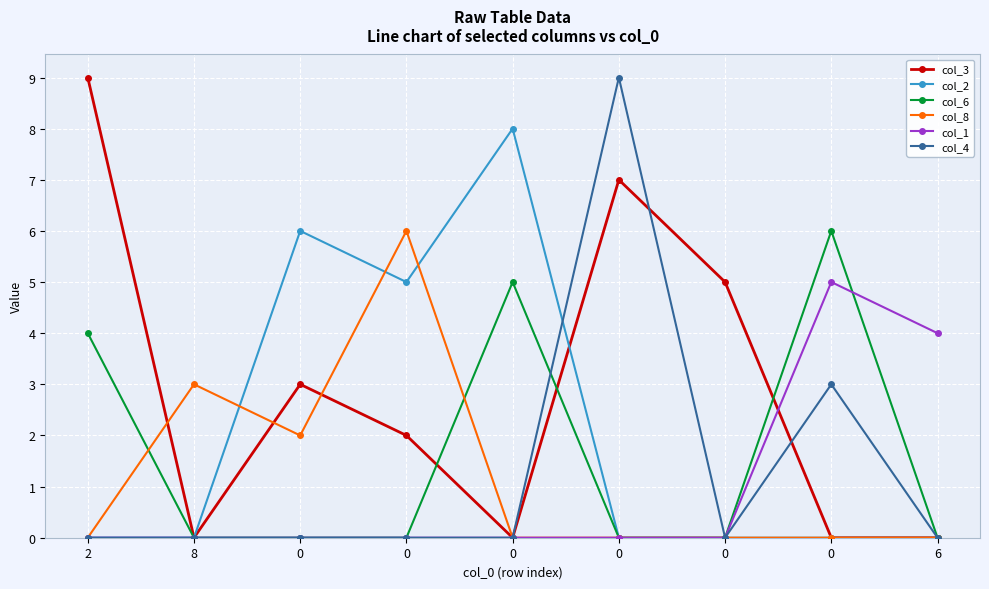

How many interior local valleys does the col_8 series have?

1